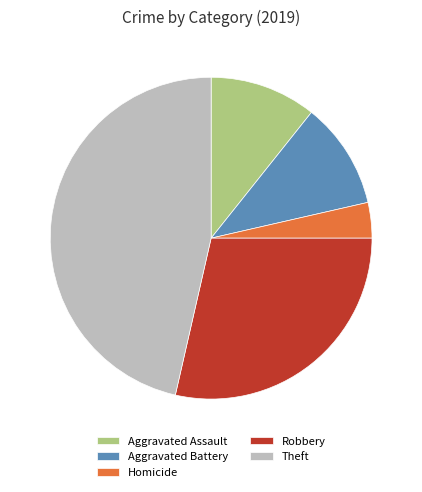

What is the ratio of the value at Aggravated Assault to the value at Aggravated Battery?

1.0